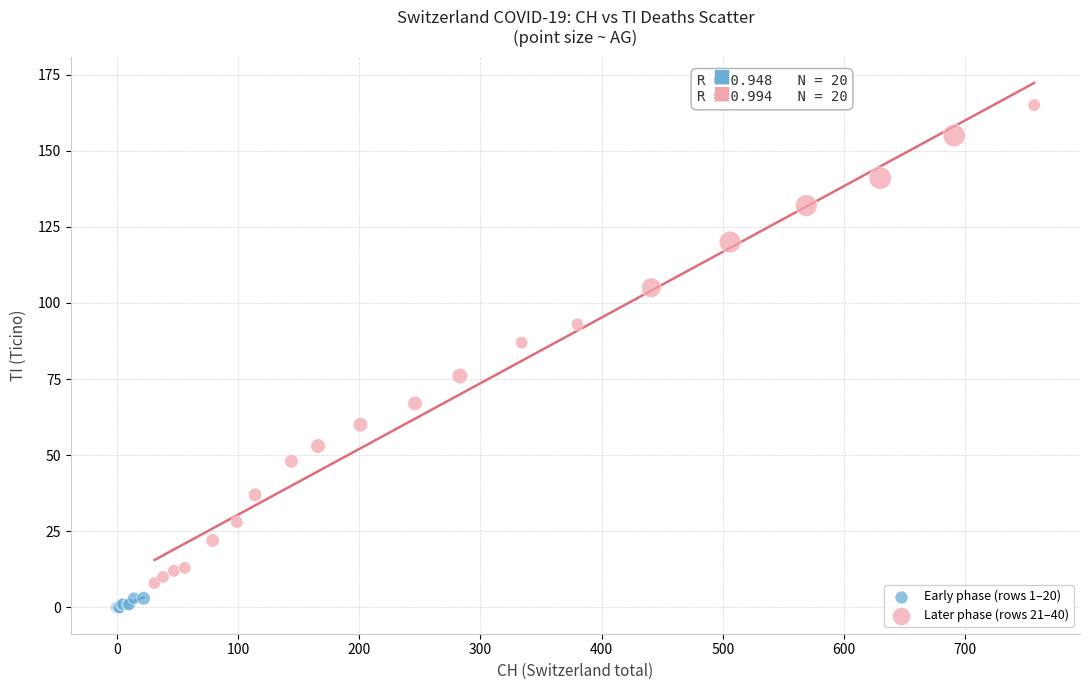

Which series has the widest spread of Y values?

Later phase (rows 21–40)